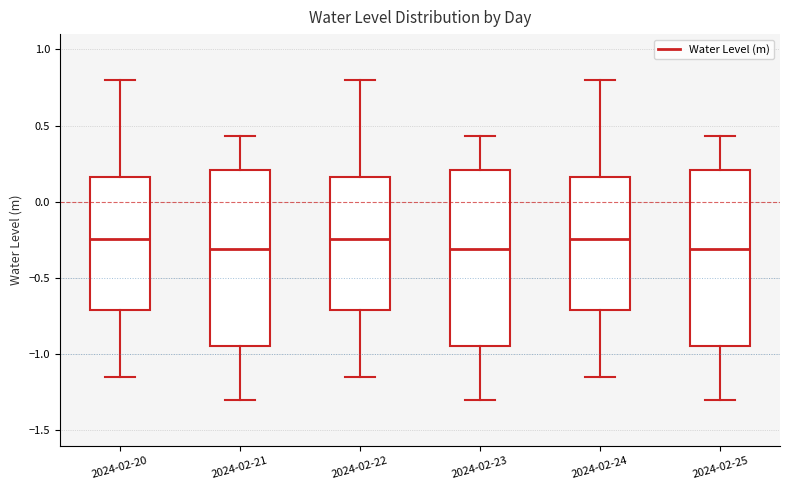

Where is the lower edge of the box for 2024-02-24 on the y-axis? The values are not printed on the chart, so give them approximately, as read against the axis.

-0.70